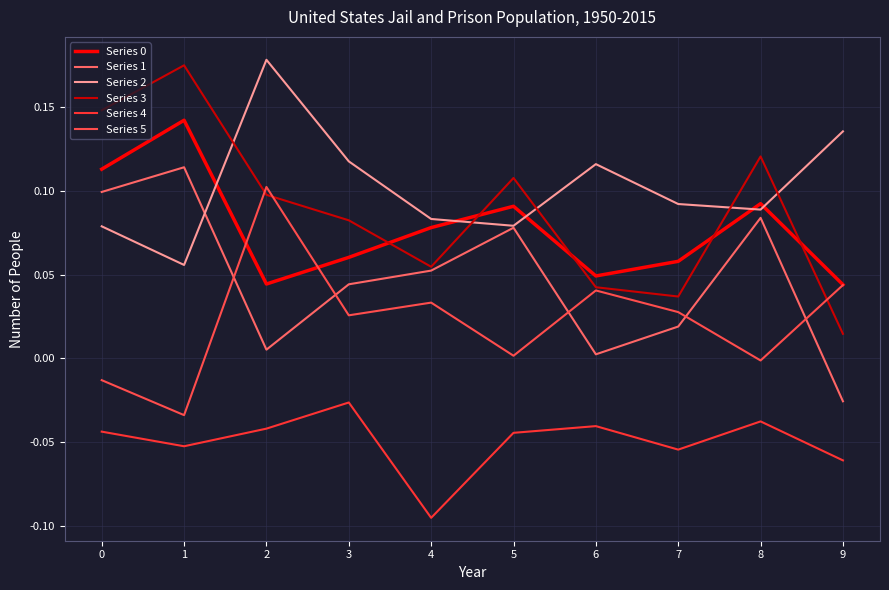

How many lines are shown in the chart?

6